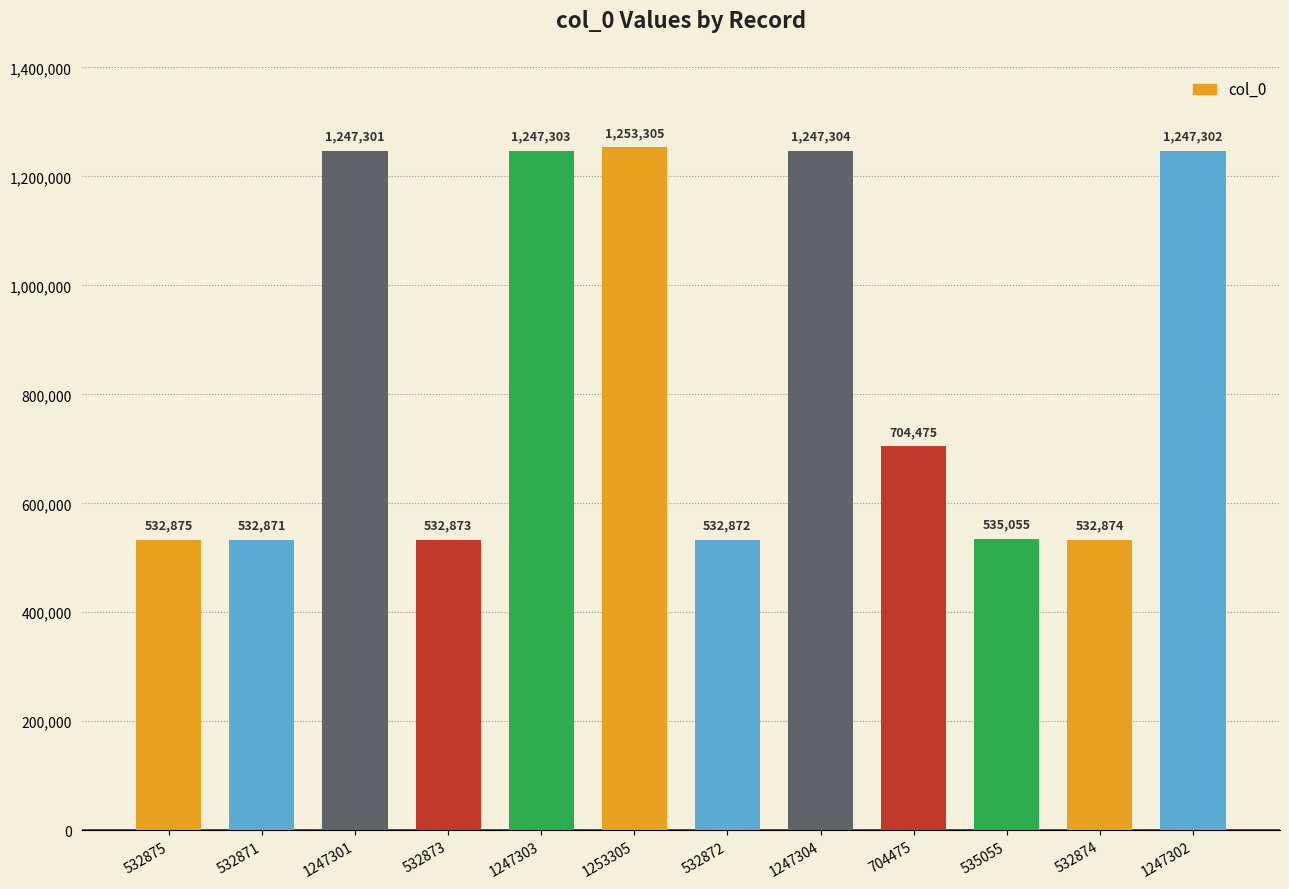

Is it true that the value at 1247304 is 1247304?

True